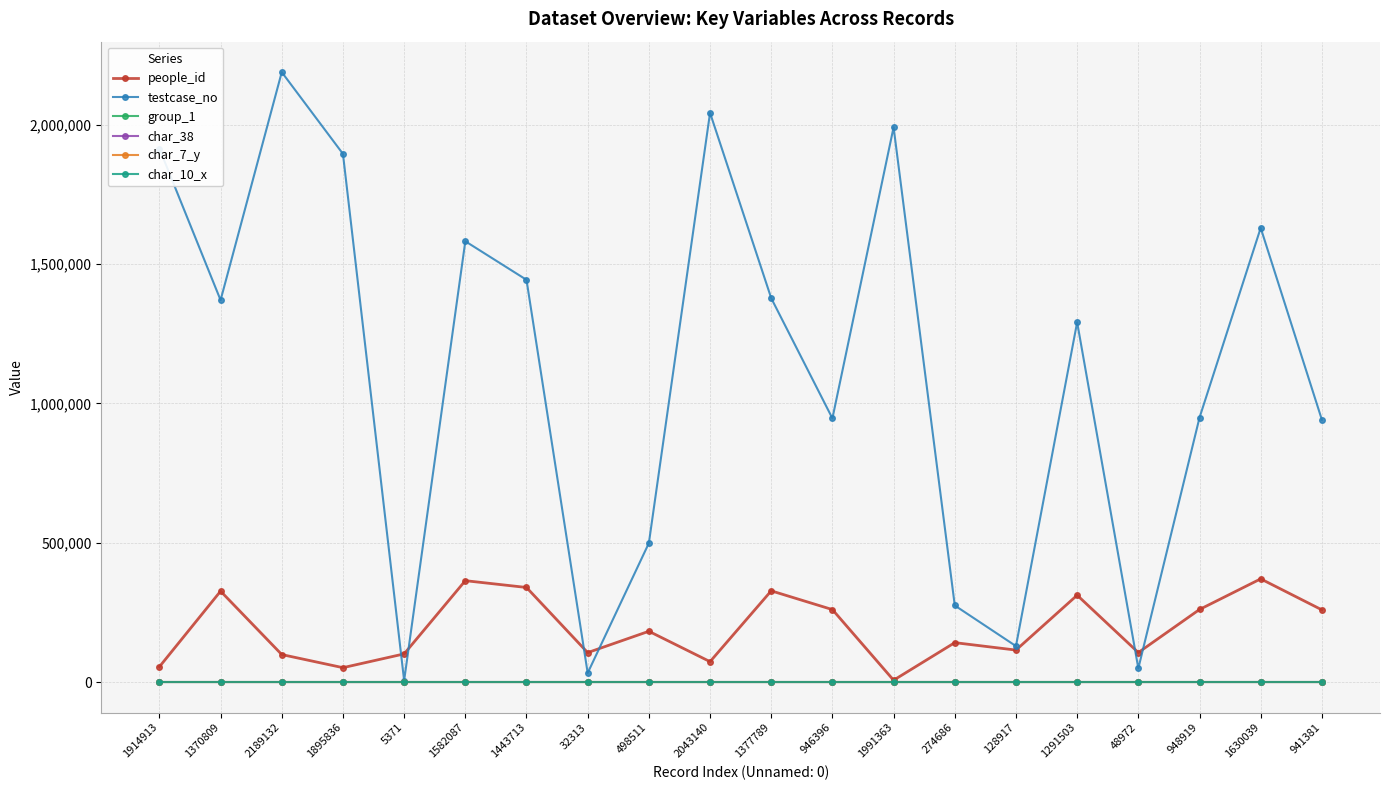

How many data points in people_id are less than 182115?

10